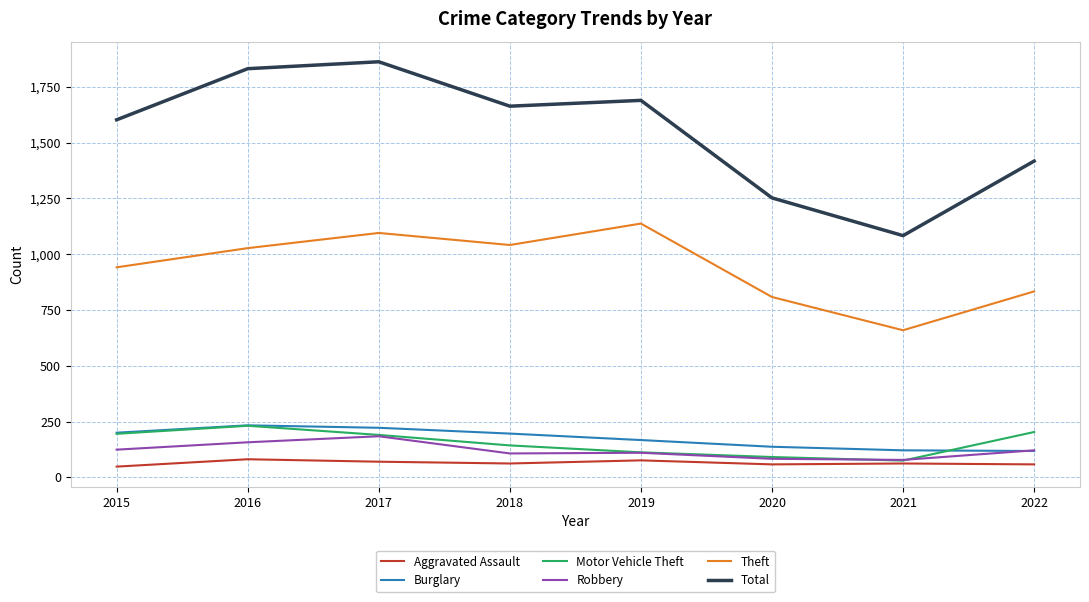

True or false: Motor Vehicle Theft has a value of 75 at 2021.

True